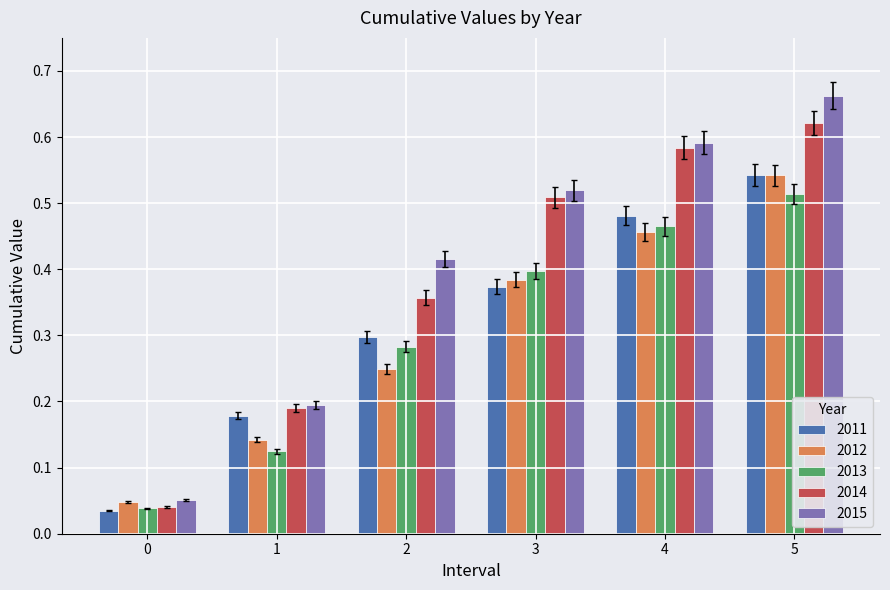

Is it true that 2014 equals 0.1 at 0?

False